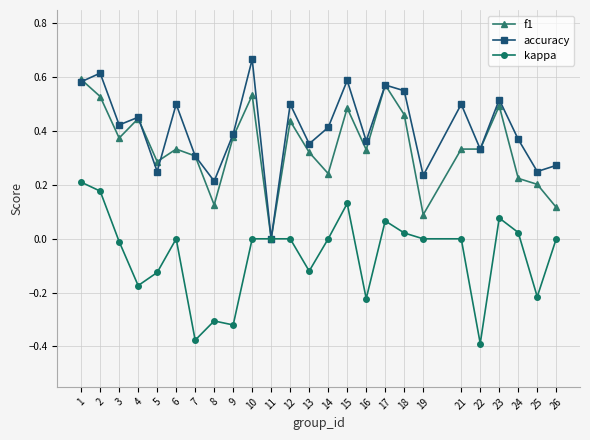

Is it true that kappa equals 0.4 at 10?

False